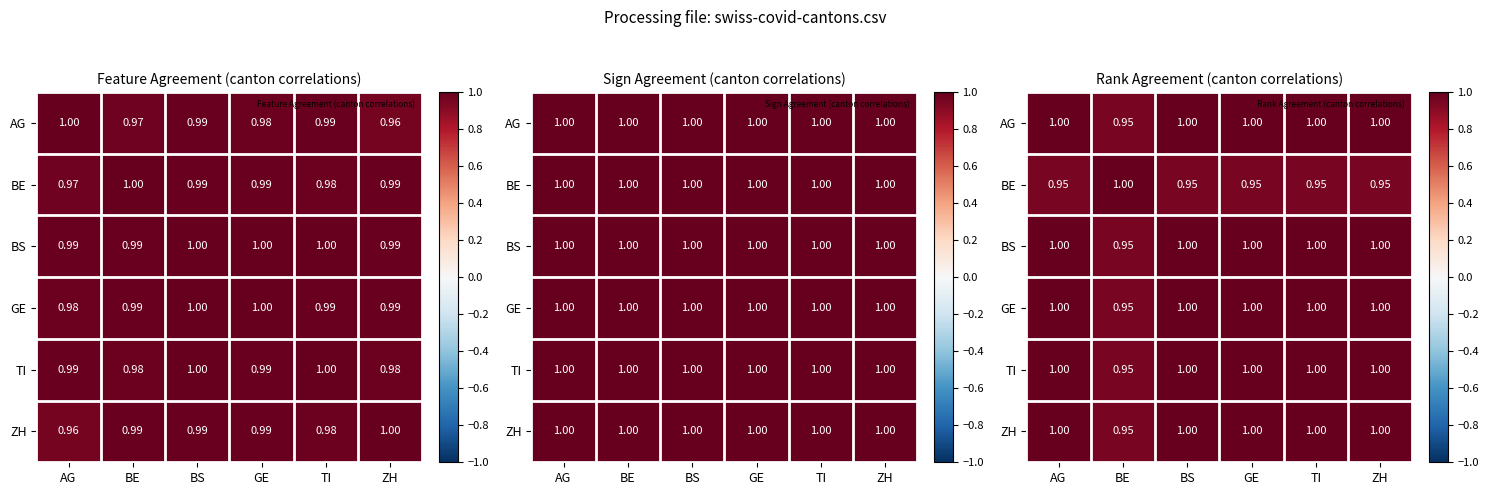

At which category is the sum across all series the highest?

AG